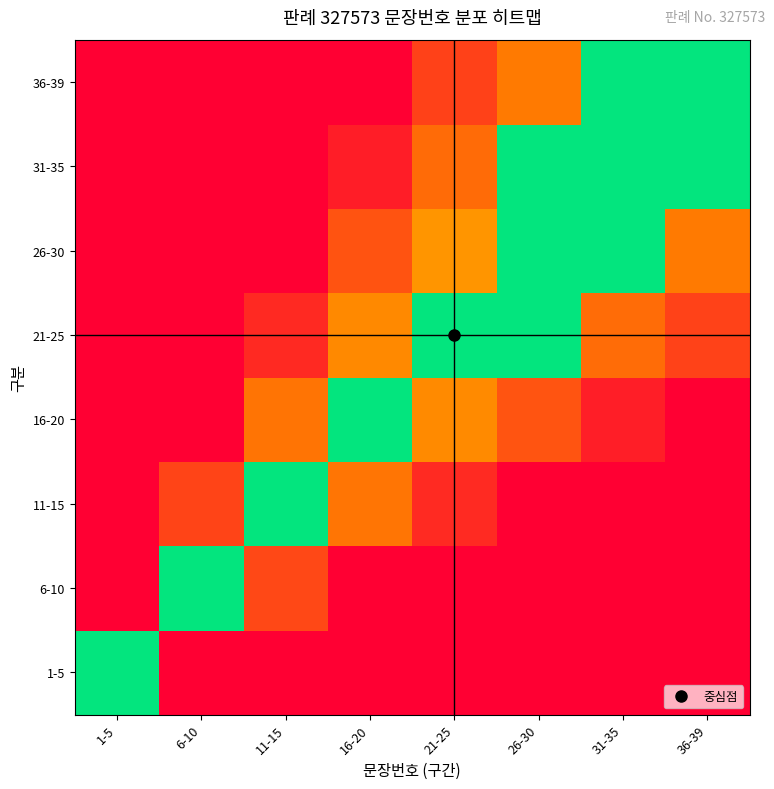

What is the greatest value displayed?

1.0